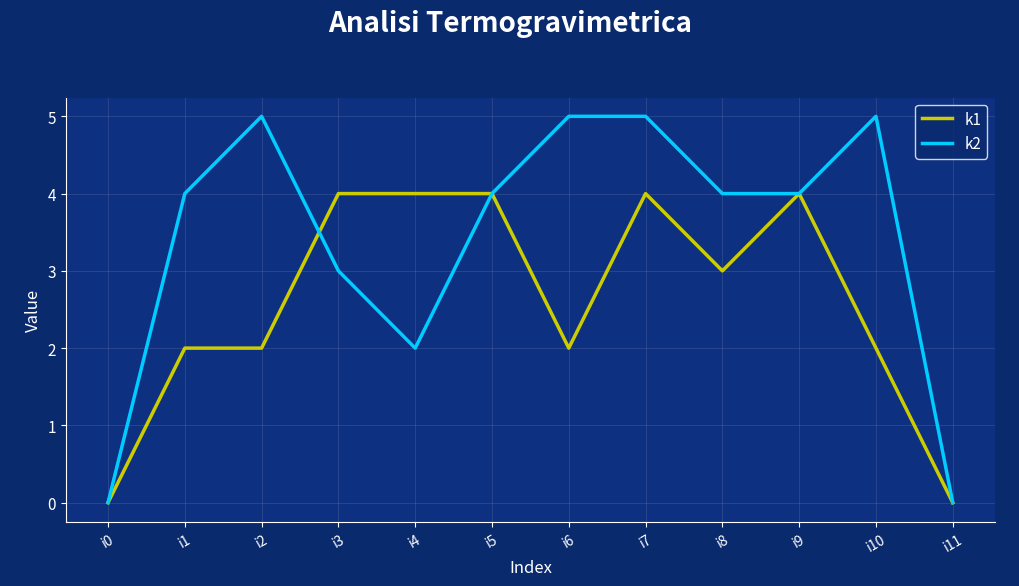

List the series in order of their overall mean, lowest first.

k1, k2